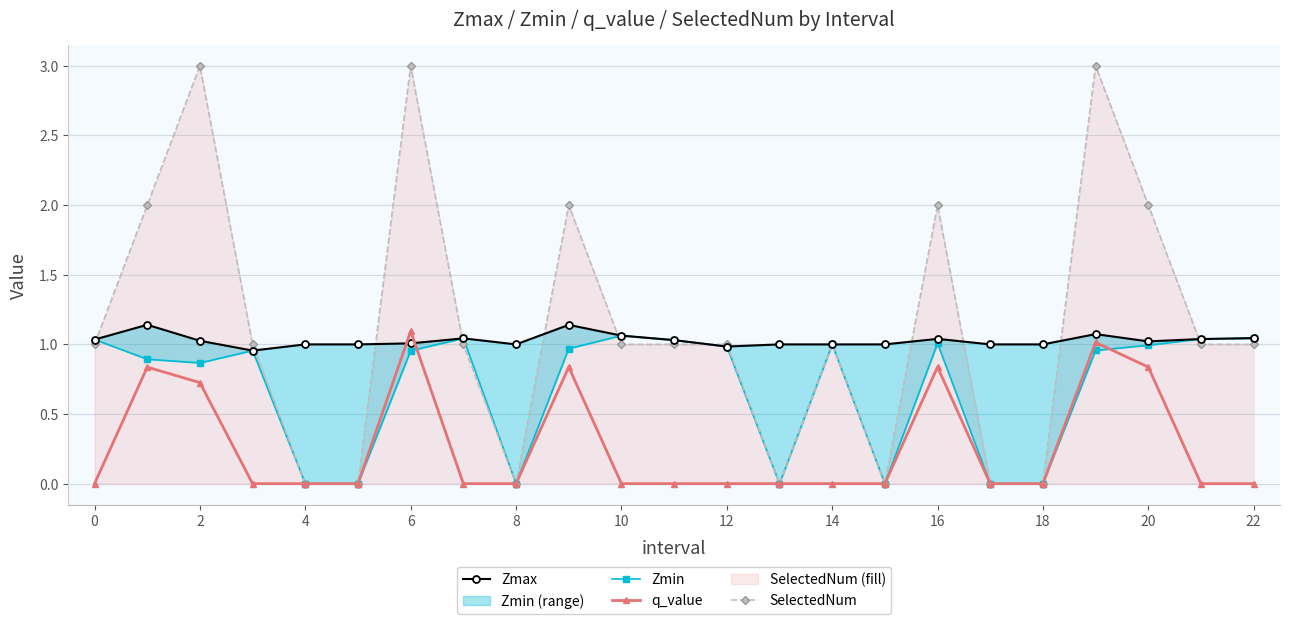

True or false: SelectedNum has a value of 0.0 at 13.

True